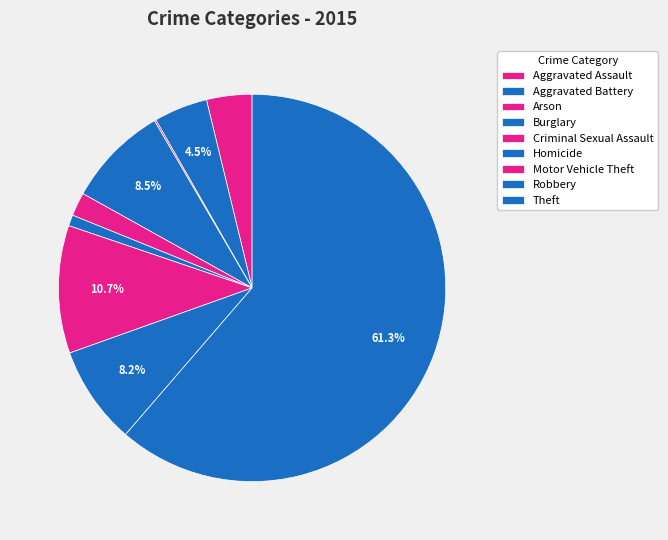

To the nearest percent, what portion does Homicide represent?

1%